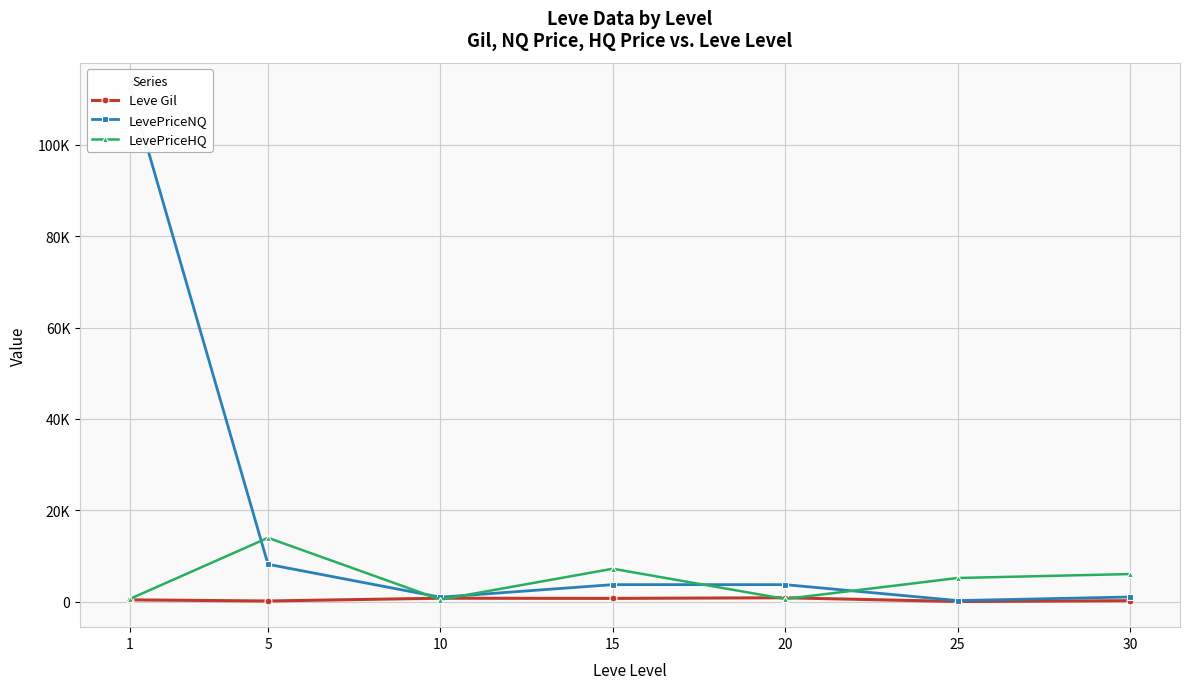

True or false: Leve Gil has a value of 596 at 20.

False